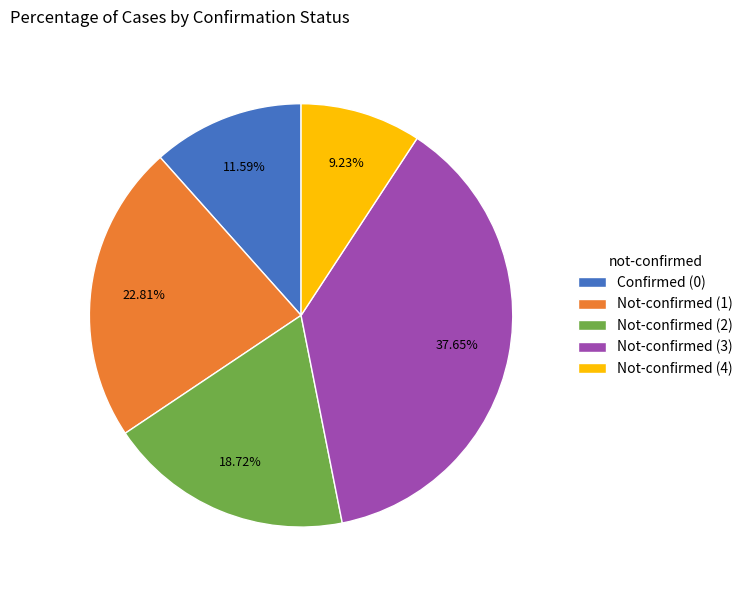

What is the largest slice in the pie chart?

Not-confirmed (3)